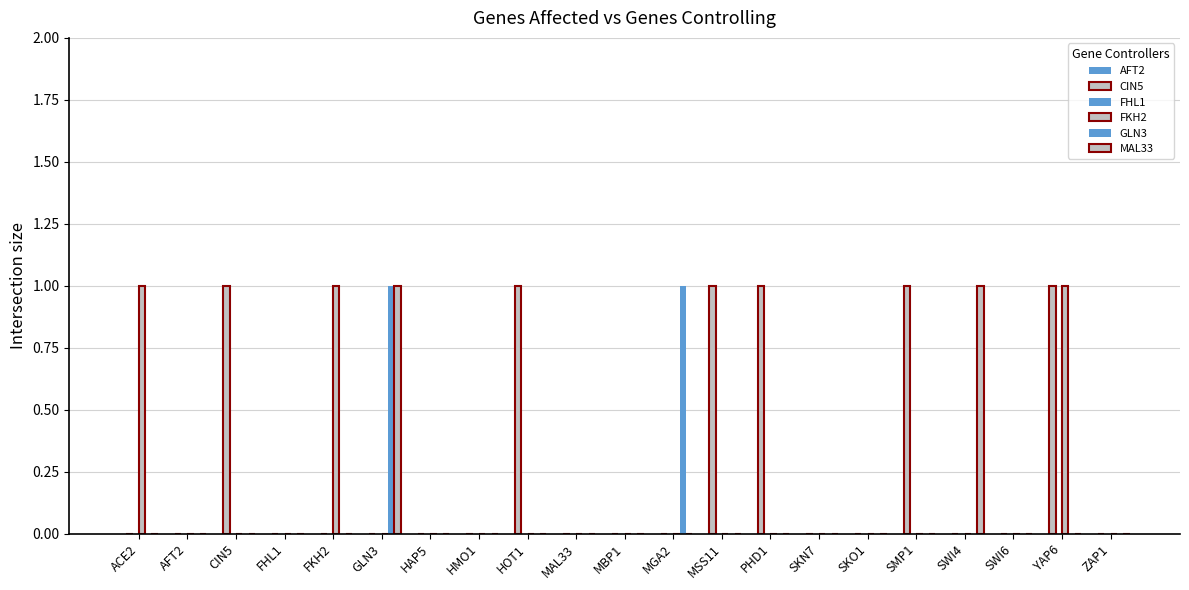

Does the chart contain stacked bars?

No